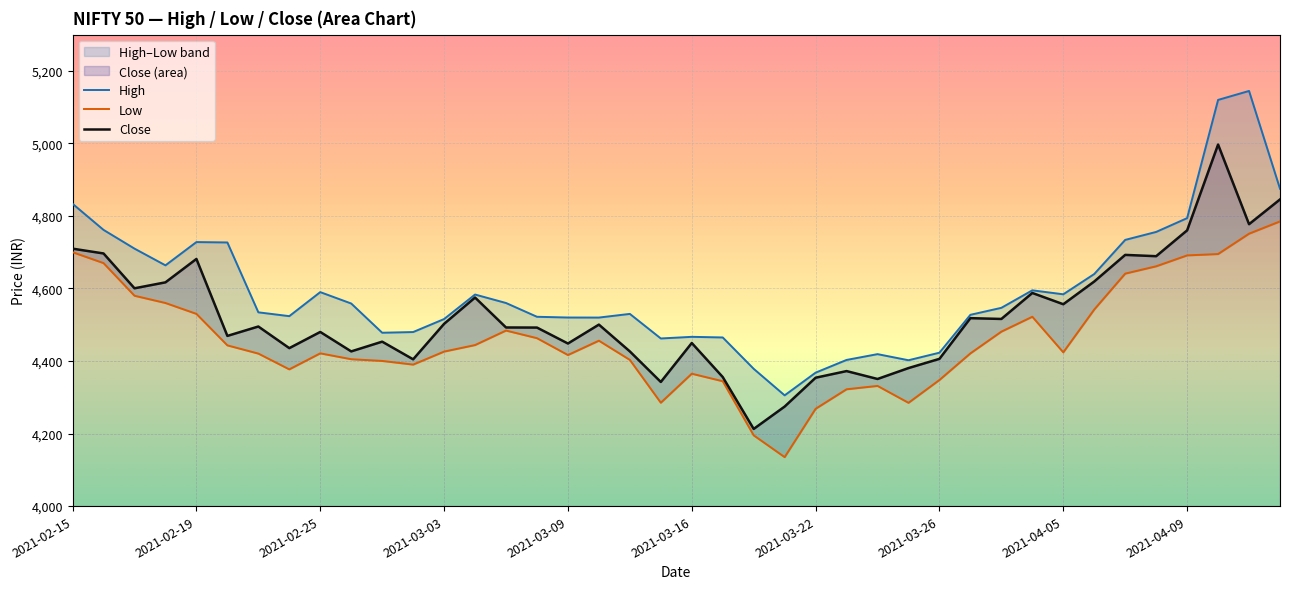

What is the highest value of the Close series?

4997.0